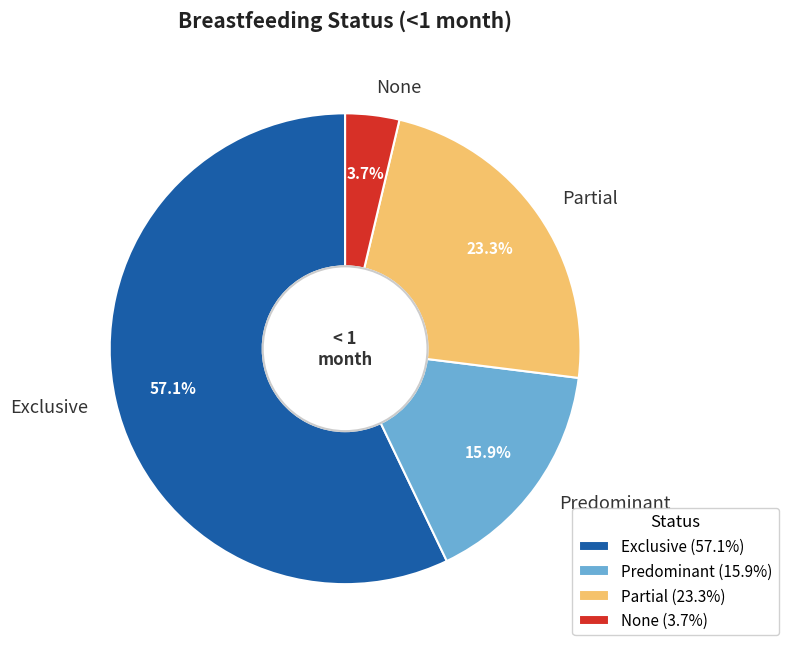

The Exclusive slice represents 57% of the pie. True or false?

True